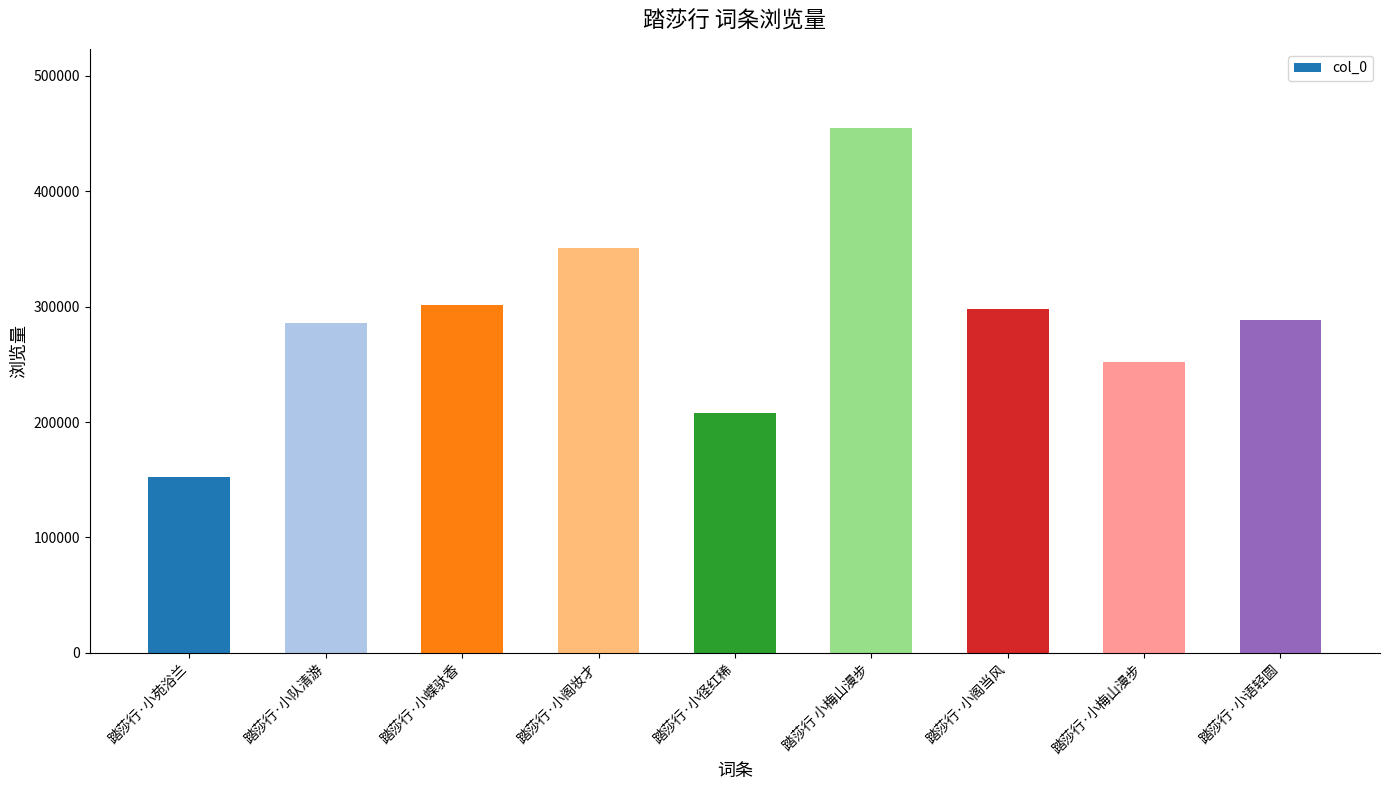

Between 踏莎行·小梅山漫步 and 踏莎行·小阁妆才, which is larger?

踏莎行·小阁妆才